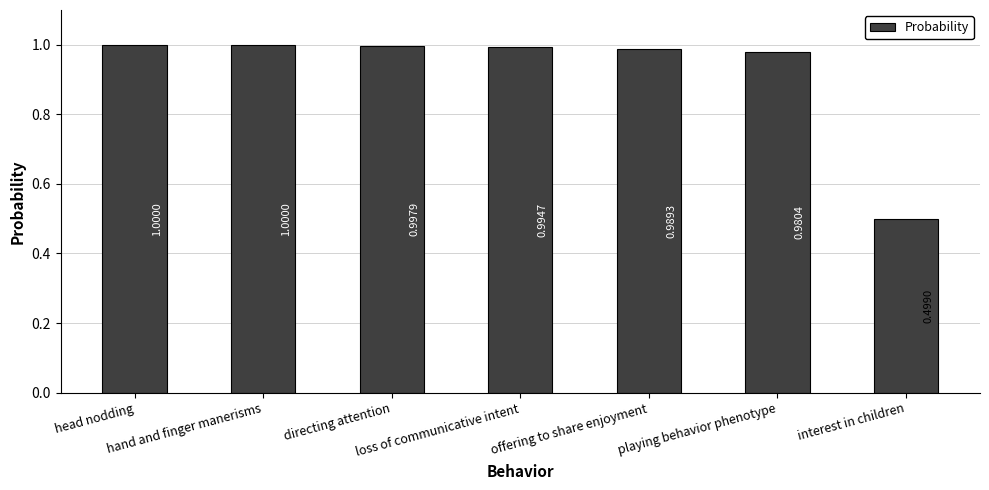

What is the average value?

0.9